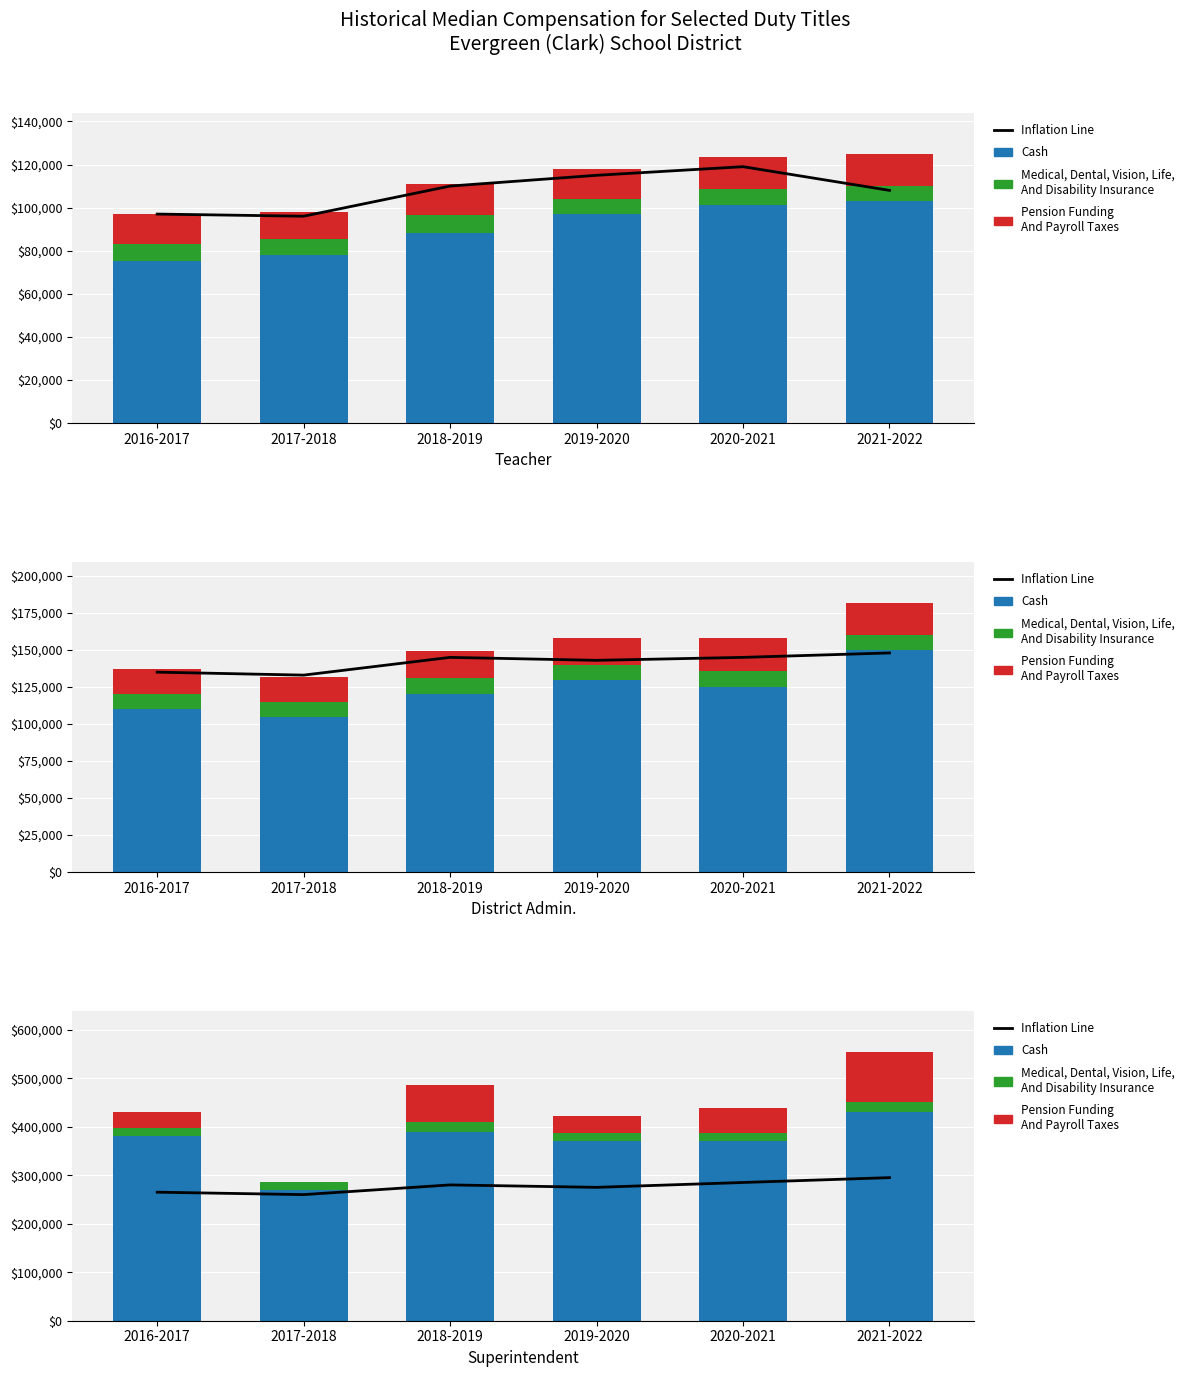

Does the chart contain any negative values?

No